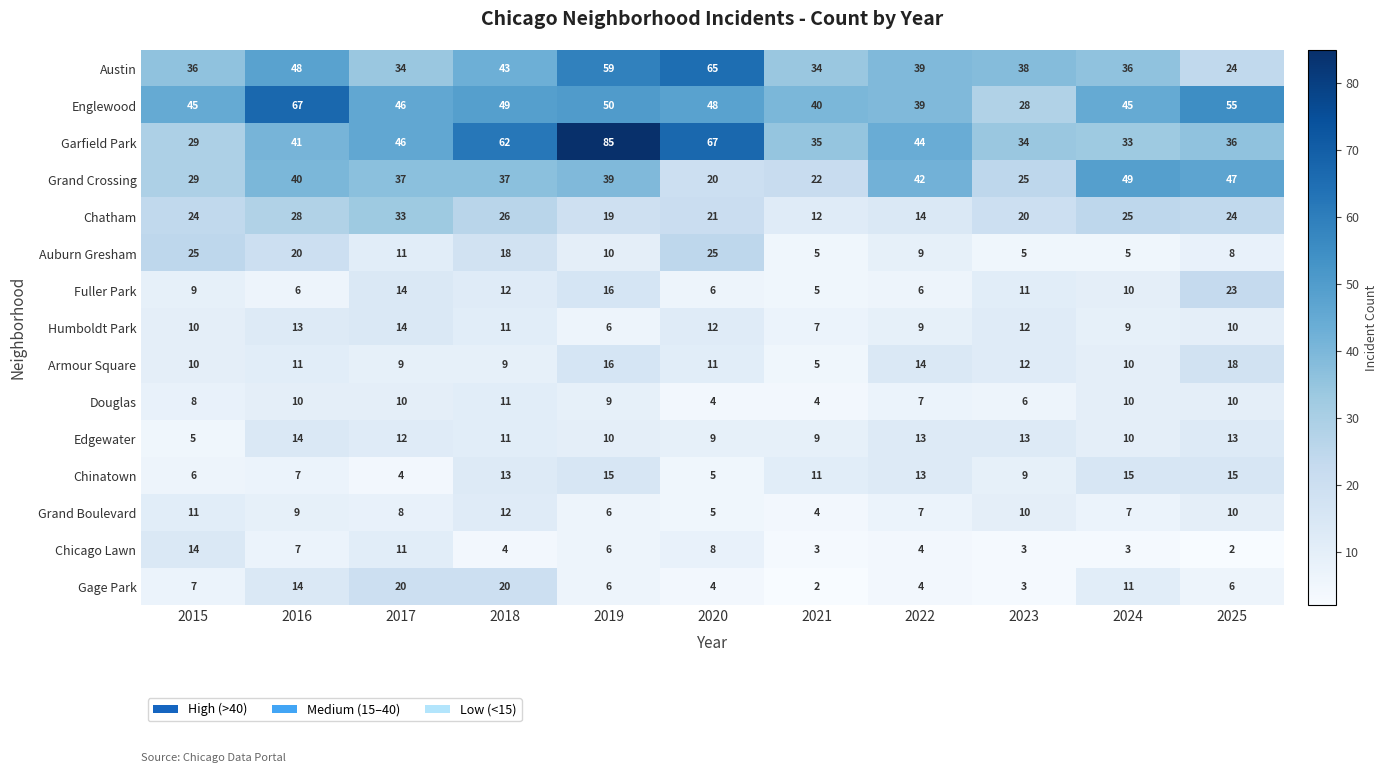

What is the greatest value displayed?

85